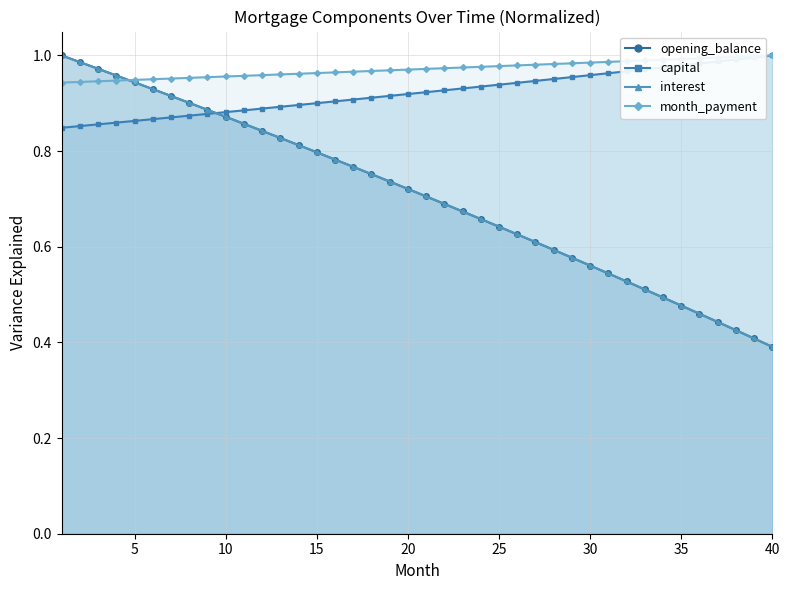

After their last crossing, which series has the higher values: interest or opening_balance?

opening_balance